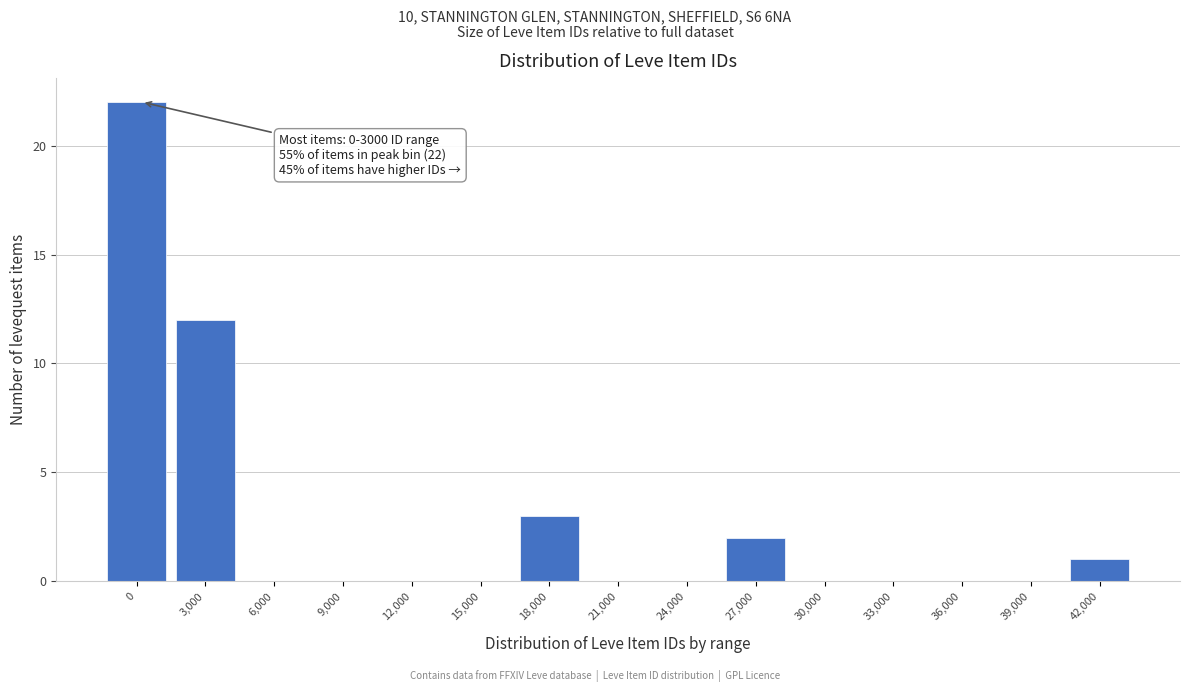

Reading left to right, transcribe all the data shown in this chart.

0=22	3,000=12	6,000=0	9,000=0	12,000=0	15,000=0	18,000=3	21,000=0	24,000=0	27,000=2	30,000=0	33,000=0	36,000=0	39,000=0	42,000=1